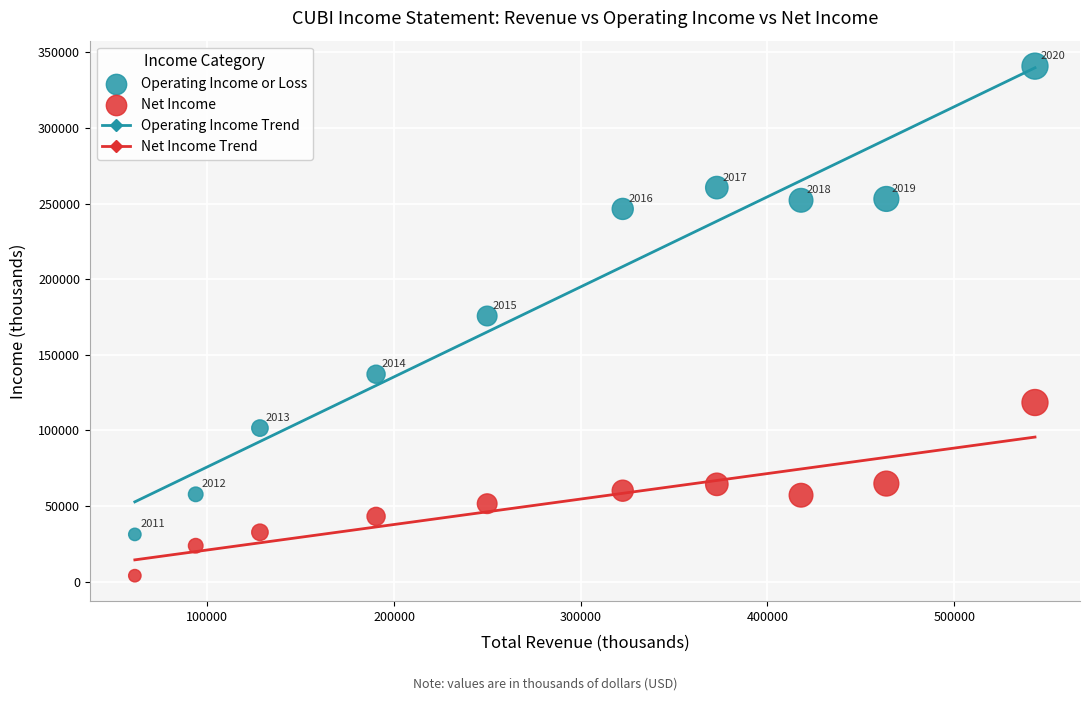

Which series has the largest Y range (max minus min)?

Operating Income or Loss